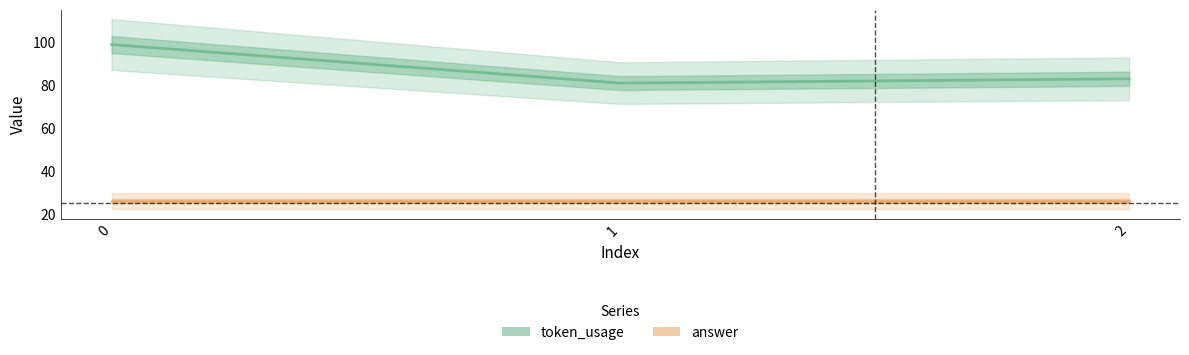

What is the sum of all answer values?

78